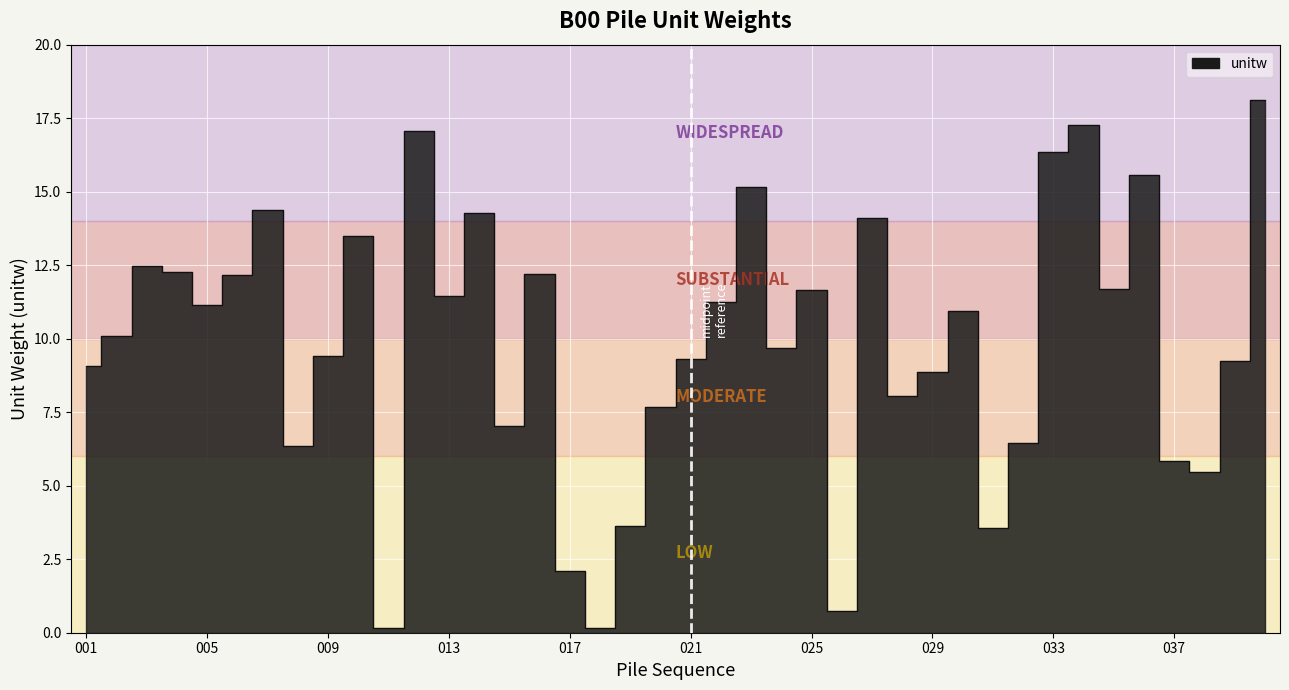

At which category does the chart reach its peak across all series?

040